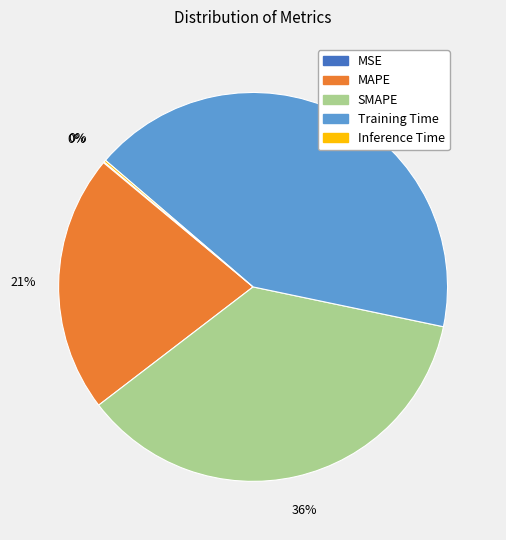

Which has a higher value, MAPE or SMAPE?

SMAPE